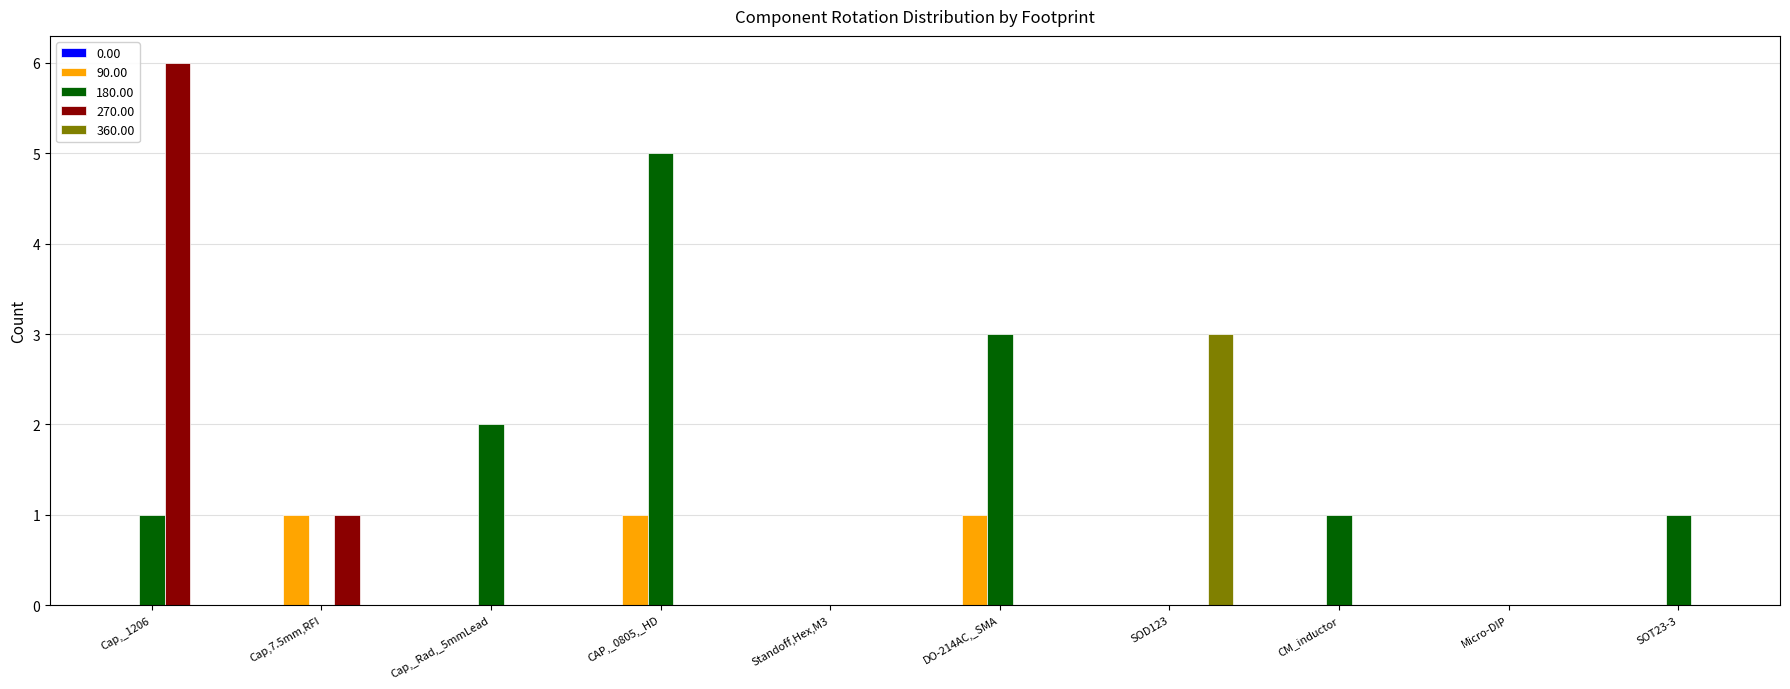

Are the bars grouped side by side (vs. stacked)?

Yes